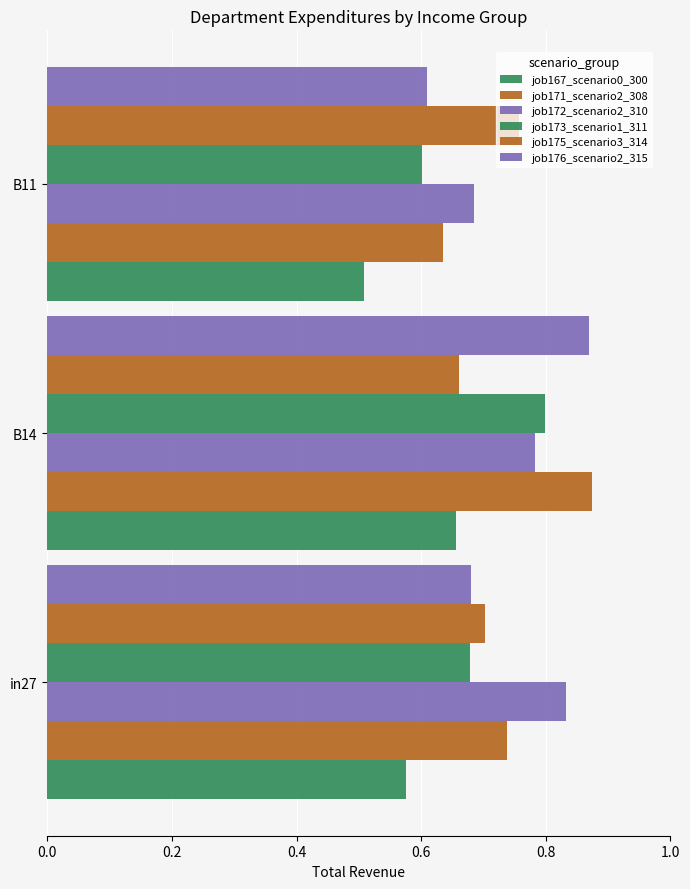

What is the sum of all job173_scenario1_311 values?

2.1